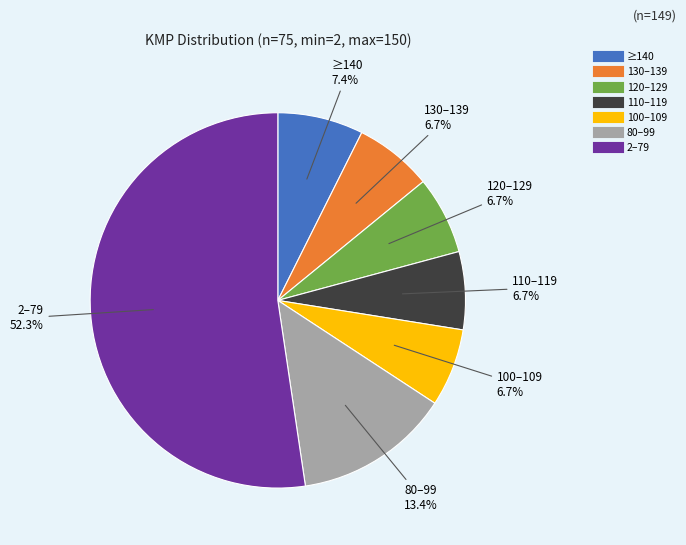

Is there a majority slice in this chart?

Yes